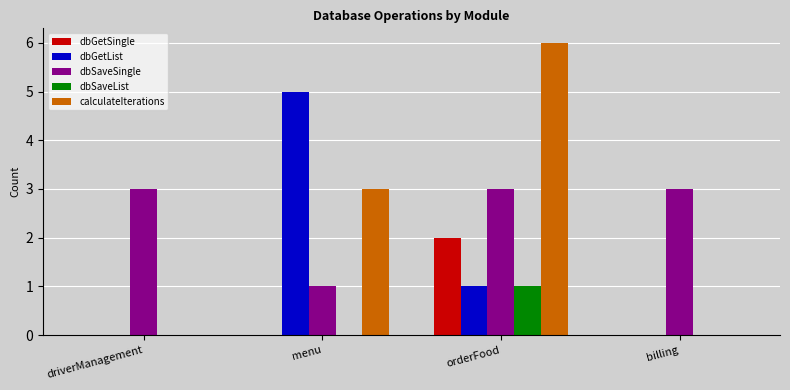

Which series changed the most between driverManagement and menu?

dbGetList